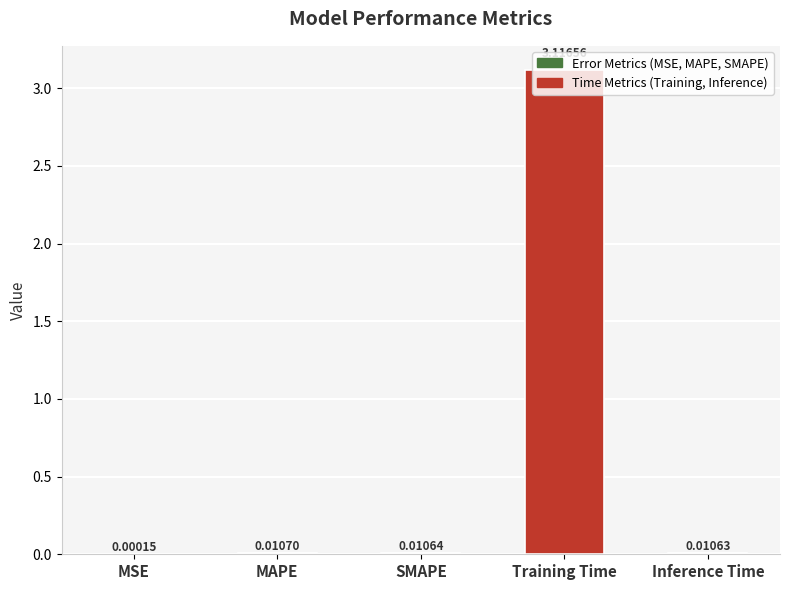

Which has a higher value, SMAPE or MAPE?

MAPE